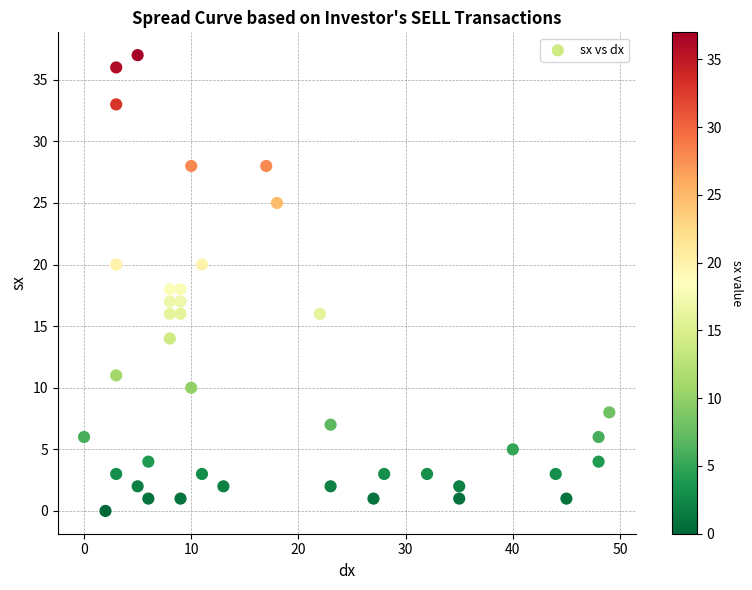

What is the range of Y values (max minus min)?

37